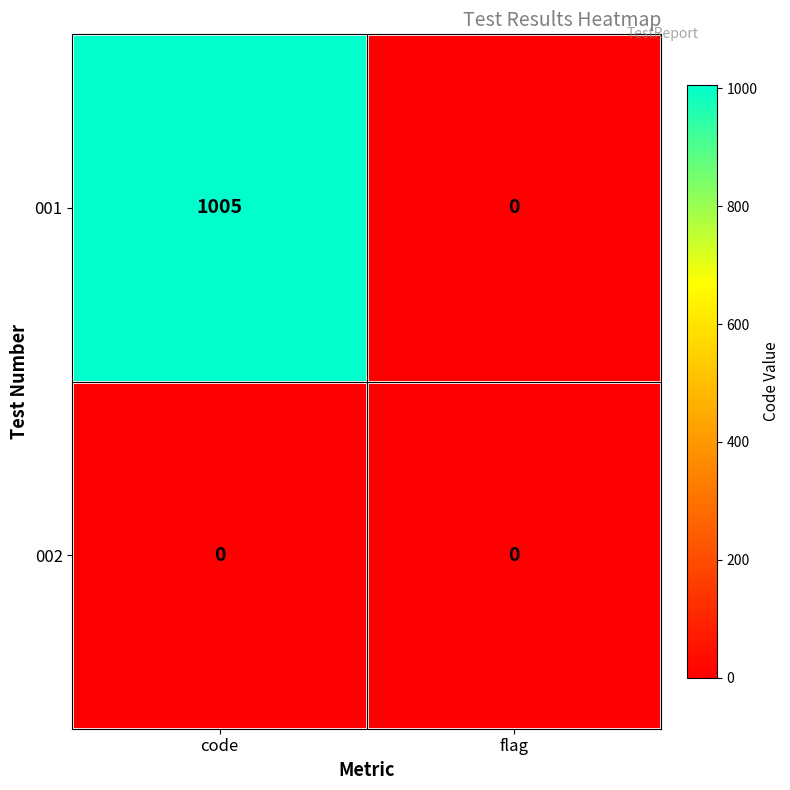

Reading right to left, extract all data points from this chart.

001: 0	1005
002: 0	0